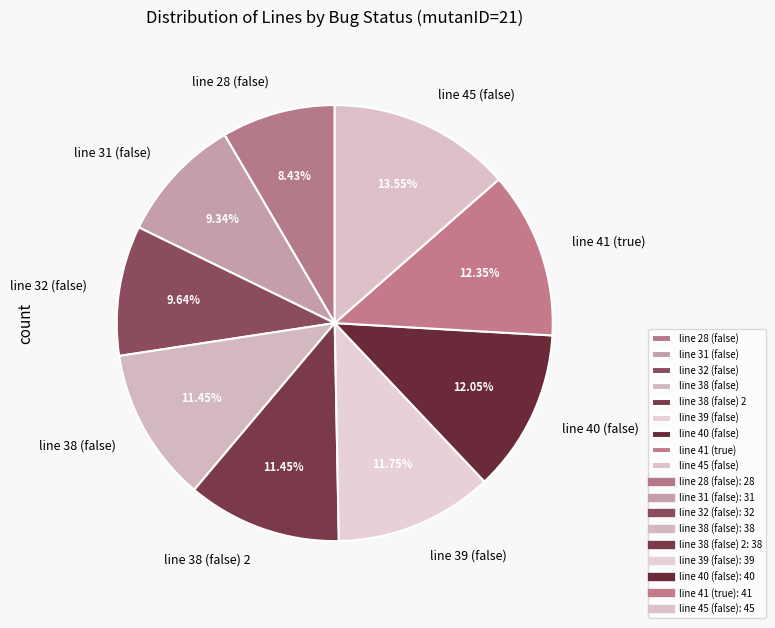

Is the sum of line 38 (false) and line 45 (false) greater than half?

No